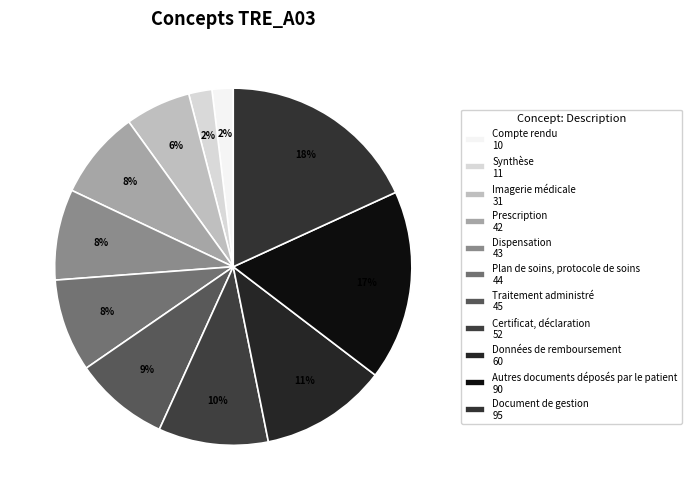

Which category has the biggest portion of the pie?

Document de gestion